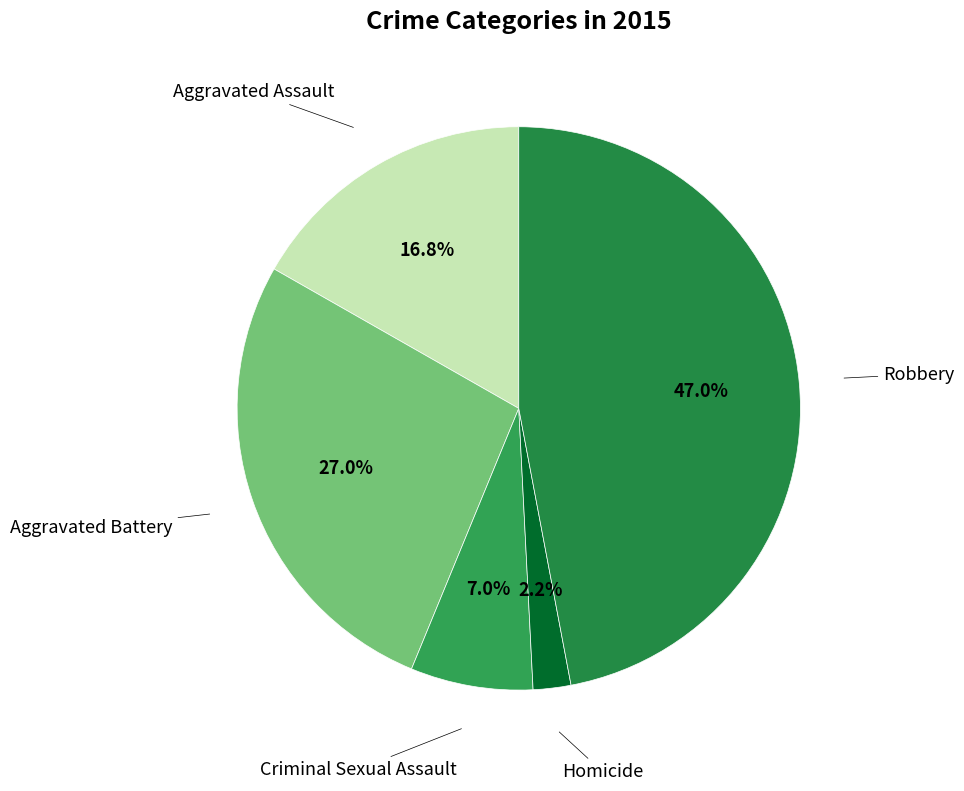

How much of the chart is everything except Aggravated Assault?

83.2%